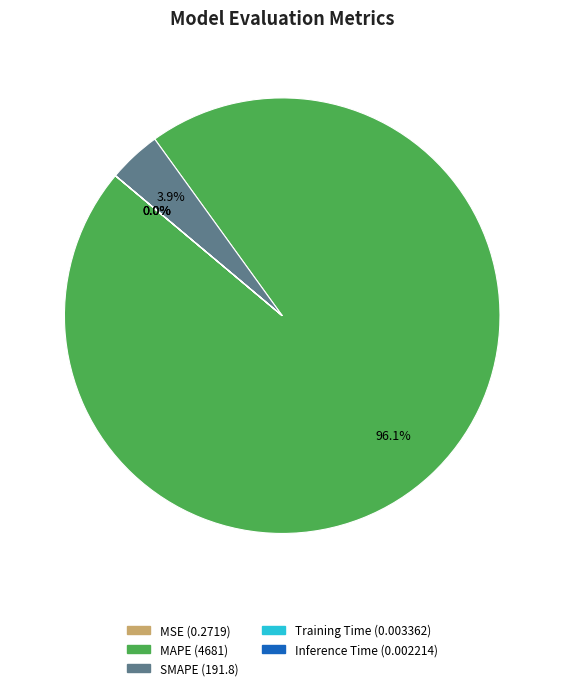

Which category has the biggest portion of the pie?

MAPE